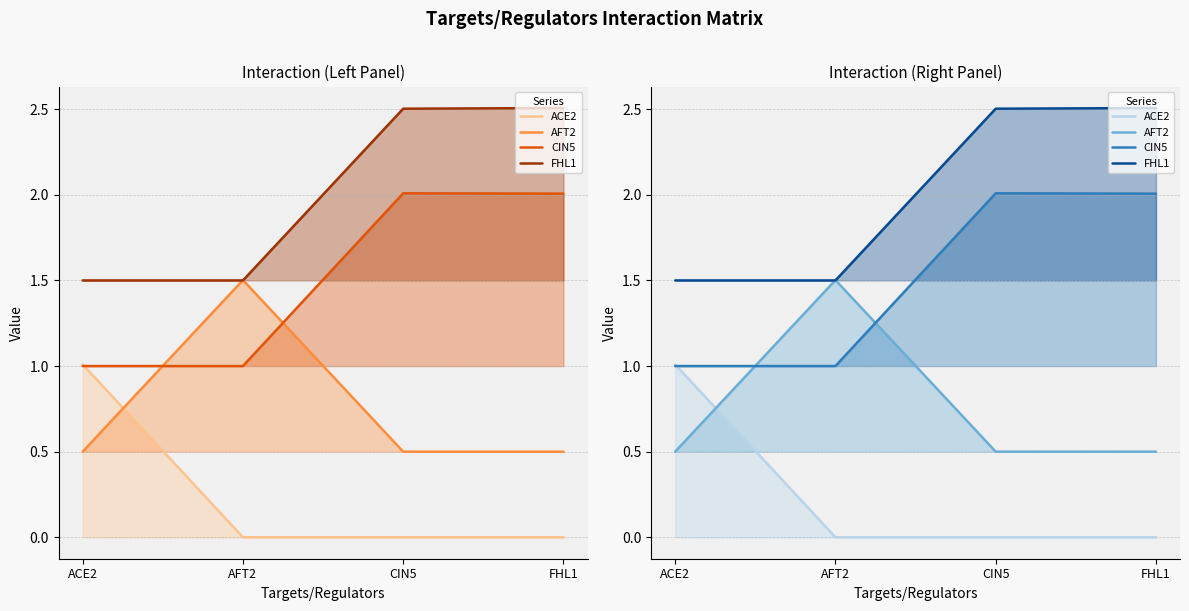

What is the label of the 4th point from the left?

FHL1